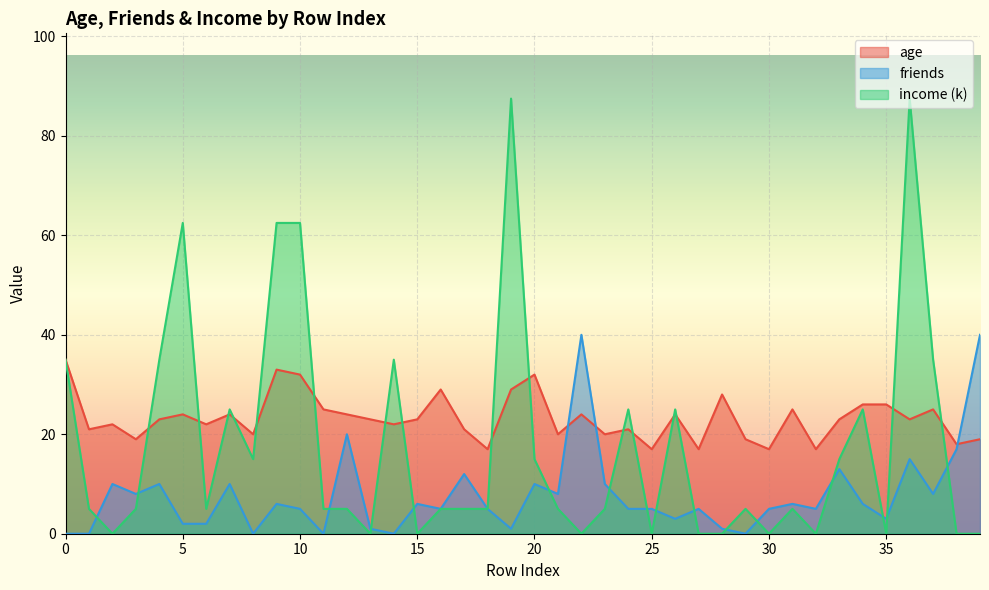

What is the maximum value for age?

35.0